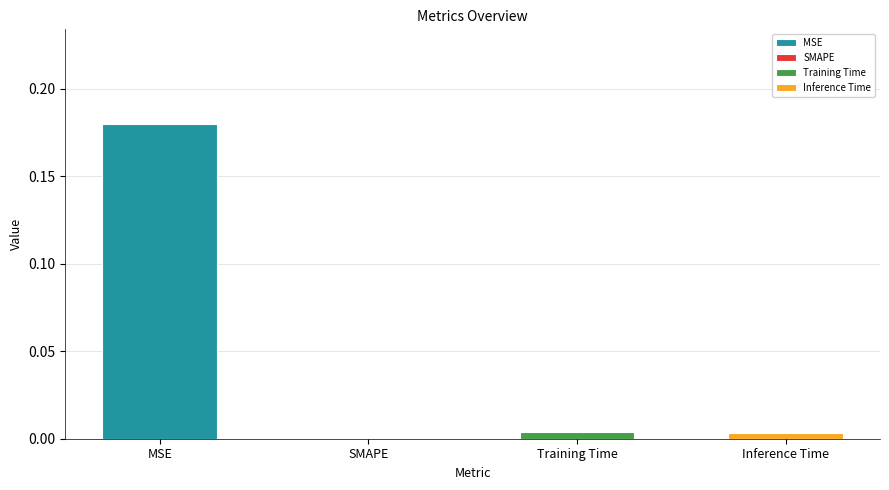

List the labels in order of value, smallest first.

SMAPE, Inference Time, Training Time, MSE